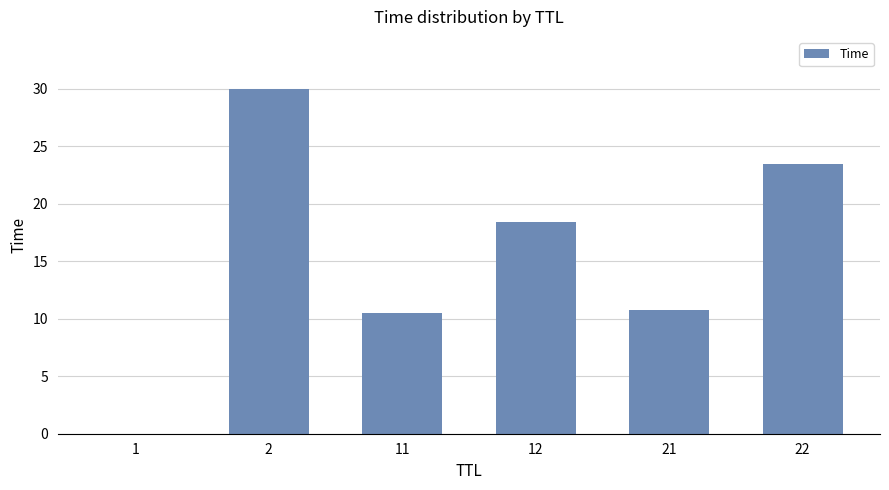

Is it true that the value at 1 is 0.0?

True